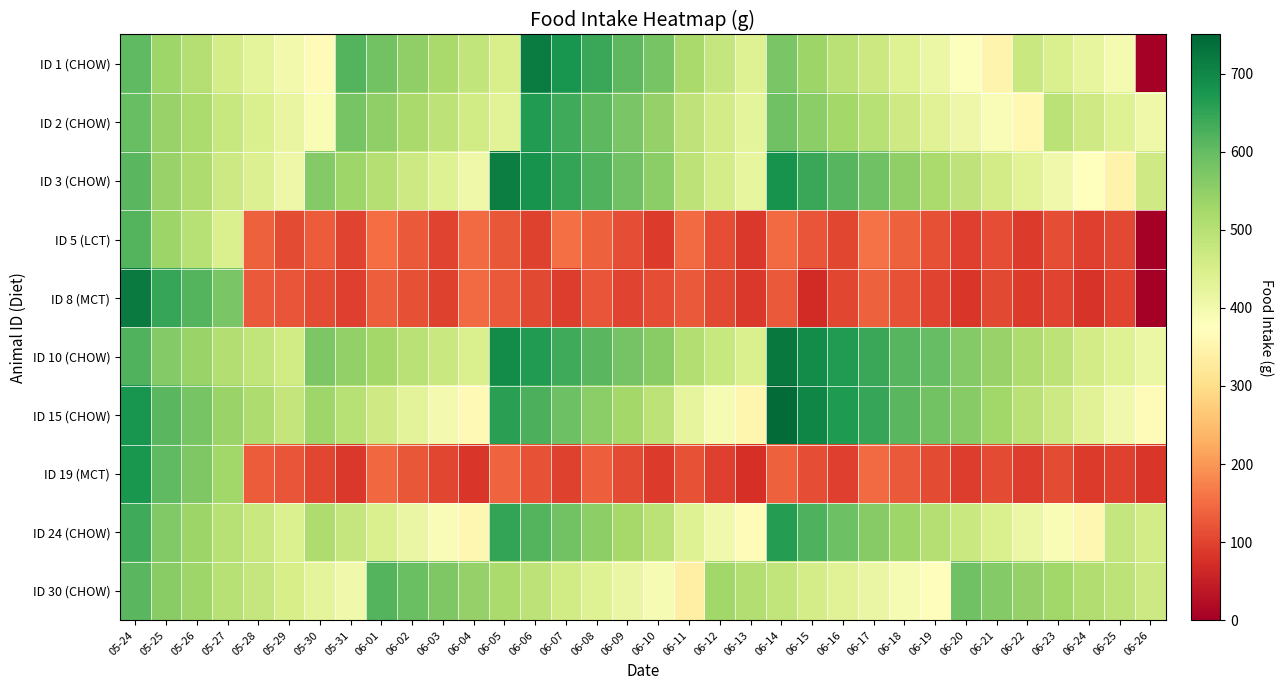

Reading left to right, extract all data points from this chart.

ID 1 (CHOW): 05-24=604.1	05-25=533.1	05-26=502.6	05-27=455.4	05-28=427.3	05-29=399.6	05-30=364.8	05-31=617.1	06-01=585.7	06-02=548.7	06-03=518.7	06-04=484.0	06-05=449.5	06-06=716.7	06-07=679.2	06-08=643.1	06-09=607.5	06-10=578.2	06-11=518.6	06-12=480.4	06-13=439.2	06-14=575.5	06-15=534.6	06-16=497.4	06-17=471.6	06-18=437.2	06-19=410.2	06-20=378.7	06-21=351.1	06-22=472.3	06-23=446.0	06-24=419.3	06-25=393.1	06-26=0.0
ID 2 (CHOW): 05-24=597.4	05-25=540.2	05-26=514.1	05-27=475.1	05-28=446.3	05-29=418.6	05-30=386.9	05-31=579.7	06-01=549.6	06-02=519.1	06-03=490.1	06-04=461.1	06-05=430.9	06-06=665.7	06-07=637.2	06-08=607.0	06-09=576.0	06-10=544.3	06-11=489.1	06-12=458.6	06-13=426.9	06-14=586.2	06-15=554.5	06-16=526.3	06-17=498.7	06-18=464.3	06-19=435.0	06-20=407.5	06-21=386.0	06-22=358.0	06-23=493.3	06-24=463.2	06-25=438.0	06-26=405.2
ID 3 (CHOW): 05-24=610.2	05-25=539.1	05-26=509.8	05-27=467.8	05-28=439.8	05-29=409.9	05-30=563.5	05-31=531.1	06-01=502.0	06-02=465.9	06-03=436.7	06-04=406.5	06-05=713.4	06-06=680.8	06-07=648.8	06-08=618.4	06-09=587.6	06-10=556.2	06-11=491.3	06-12=455.1	06-13=419.4	06-14=681.1	06-15=644.3	06-16=614.1	06-17=587.5	06-18=549.6	06-19=516.8	06-20=486.6	06-21=459.2	06-22=430.8	06-23=403.1	06-24=375.3	06-25=347.9	06-26=464.6
ID 5 (LCT): 05-24=616.5	05-25=534.2	05-26=500.9	05-27=448.0	05-28=136.0	05-29=109.5	05-30=130.9	05-31=102.2	06-01=152.1	06-02=126.1	06-03=101.9	06-04=147.0	06-05=123.7	06-06=98.8	06-07=153.0	06-08=137.4	06-09=111.4	06-10=89.5	06-11=148.9	06-12=113.9	06-13=86.2	06-14=147.1	06-15=121.9	06-16=103.4	06-17=156.3	06-18=135.1	06-19=116.3	06-20=95.4	06-21=112.9	06-22=90.1	06-23=113.7	06-24=95.5	06-25=107.8	06-26=0.0
ID 8 (MCT): 05-24=718.0	05-25=646.6	05-26=616.6	05-27=576.2	05-28=126.7	05-29=121.4	05-30=110.9	05-31=95.3	06-01=132.9	06-02=116.3	06-03=97.2	06-04=147.2	06-05=126.1	06-06=107.4	06-07=91.7	06-08=122.5	06-09=101.5	06-10=113.1	06-11=126.6	06-12=107.4	06-13=87.8	06-14=128.8	06-15=68.6	06-16=105.3	06-17=135.2	06-18=117.8	06-19=100.1	06-20=83.8	06-21=105.8	06-22=89.9	06-23=100.2	06-24=81.9	06-25=101.3	06-26=0.0
ID 10 (CHOW): 05-24=619.1	05-25=565.3	05-26=537.9	05-27=506.2	05-28=485.7	05-29=462.2	05-30=571.8	05-31=547.3	06-01=525.1	06-02=497.8	06-03=473.8	06-04=447.8	06-05=691.8	06-06=665.9	06-07=637.7	06-08=611.9	06-09=583.0	06-10=557.6	06-11=506.1	06-12=477.5	06-13=446.8	06-14=721.4	06-15=693.0	06-16=665.7	06-17=642.5	06-18=613.1	06-19=598.4	06-20=565.3	06-21=540.4	06-22=511.0	06-23=489.6	06-24=459.2	06-25=438.0	06-26=410.5
ID 15 (CHOW): 05-24=677.3	05-25=611.2	05-26=579.8	05-27=538.2	05-28=511.0	05-29=481.0	05-30=531.6	05-31=498.7	06-01=463.4	06-02=427.8	06-03=397.8	06-04=361.9	06-05=658.3	06-06=624.5	06-07=590.3	06-08=556.3	06-09=524.8	06-10=490.7	06-11=422.2	06-12=390.1	06-13=353.2	06-14=741.4	06-15=703.1	06-16=670.2	06-17=645.6	06-18=610.5	06-19=585.8	06-20=560.1	06-21=529.1	06-22=497.7	06-23=466.4	06-24=434.8	06-25=404.1	06-26=369.0
ID 19 (MCT): 05-24=674.3	05-25=604.7	05-26=571.1	05-27=528.4	05-28=131.0	05-29=120.7	05-30=104.5	05-31=85.9	06-01=144.0	06-02=123.6	06-03=104.4	06-04=82.7	06-05=139.4	06-06=118.4	06-07=98.3	06-08=132.8	06-09=111.2	06-10=89.1	06-11=117.5	06-12=96.1	06-13=75.8	06-14=137.5	06-15=113.2	06-16=96.4	06-17=148.6	06-18=128.5	06-19=111.0	06-20=93.1	06-21=109.5	06-22=92.1	06-23=110.5	06-24=89.6	06-25=99.2	06-26=82.2
ID 24 (CHOW): 05-24=637.4	05-25=567.3	05-26=533.8	05-27=500.0	05-28=473.8	05-29=444.2	05-30=510.5	05-31=479.0	06-01=446.7	06-02=414.0	06-03=384.6	06-04=356.9	06-05=650.0	06-06=617.6	06-07=583.7	06-08=553.3	06-09=523.2	06-10=494.0	06-11=436.9	06-12=402.7	06-13=368.3	06-14=662.2	06-15=621.5	06-16=591.4	06-17=560.0	06-18=530.6	06-19=501.7	06-20=472.6	06-21=446.0	06-22=412.3	06-23=387.4	06-24=354.8	06-25=477.8	06-26=457.8
ID 30 (CHOW): 05-24=609.4	05-25=557.0	05-26=530.7	05-27=498.3	05-28=477.8	05-29=451.5	05-30=427.5	05-31=401.9	06-01=616.4	06-02=593.5	06-03=571.0	06-04=544.4	06-05=518.0	06-06=492.0	06-07=462.8	06-08=436.7	06-09=414.8	06-10=389.9	06-11=338.2	06-12=528.7	06-13=504.1	06-14=485.7	06-15=456.6	06-16=433.6	06-17=414.8	06-18=390.9	06-19=371.0	06-20=587.6	06-21=565.0	06-22=544.2	06-23=529.1	06-24=507.6	06-25=490.9	06-26=467.7